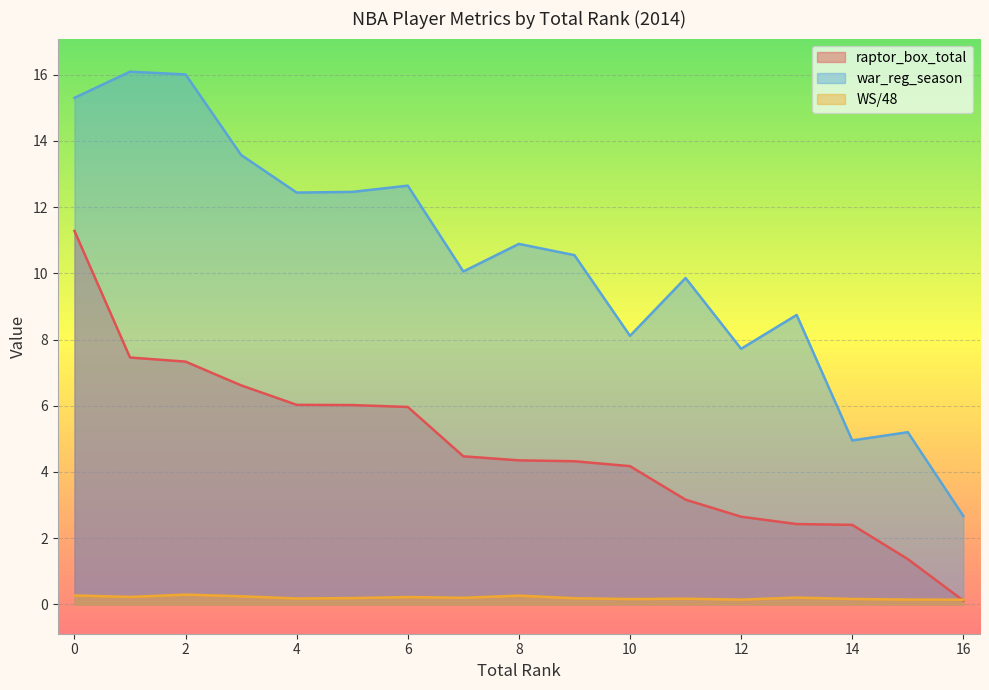

True or false: WS/48 has more than 1 points higher than both neighbors.

True